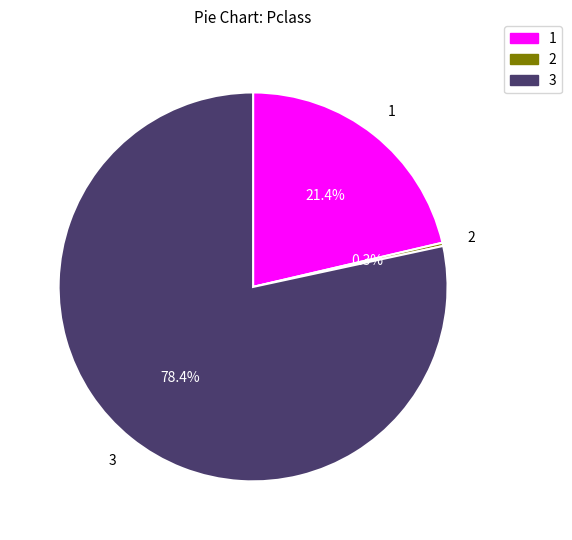

Is 1 the majority of the pie?

No